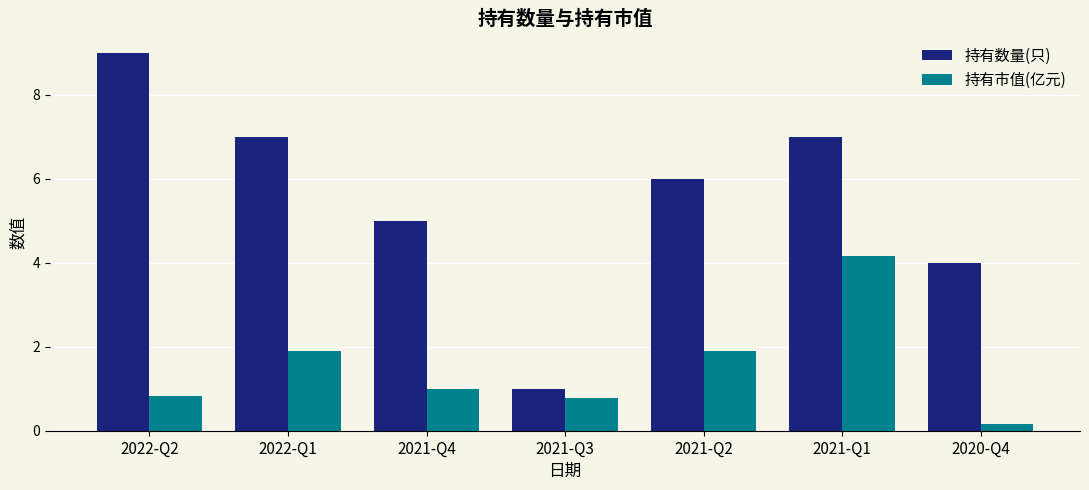

What is the value of the 持有市值(亿元) bar at the 5th from the left?

1.9